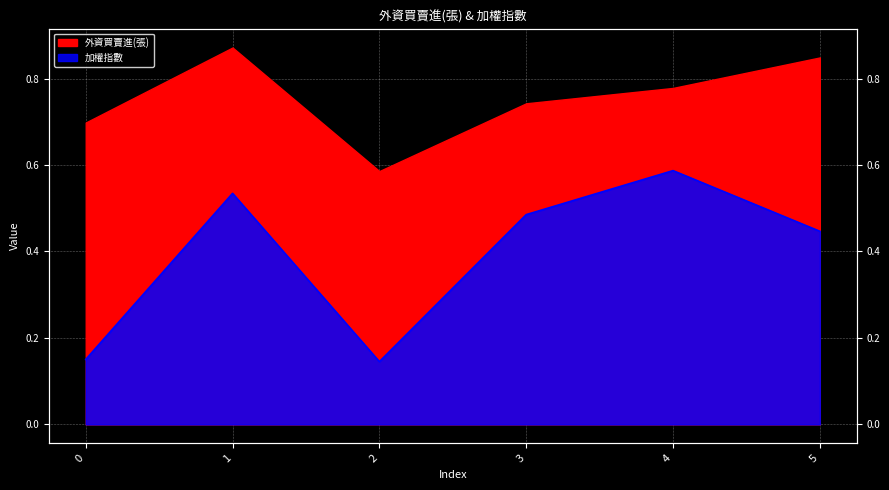

Which label corresponds to the smallest value in the chart?

2